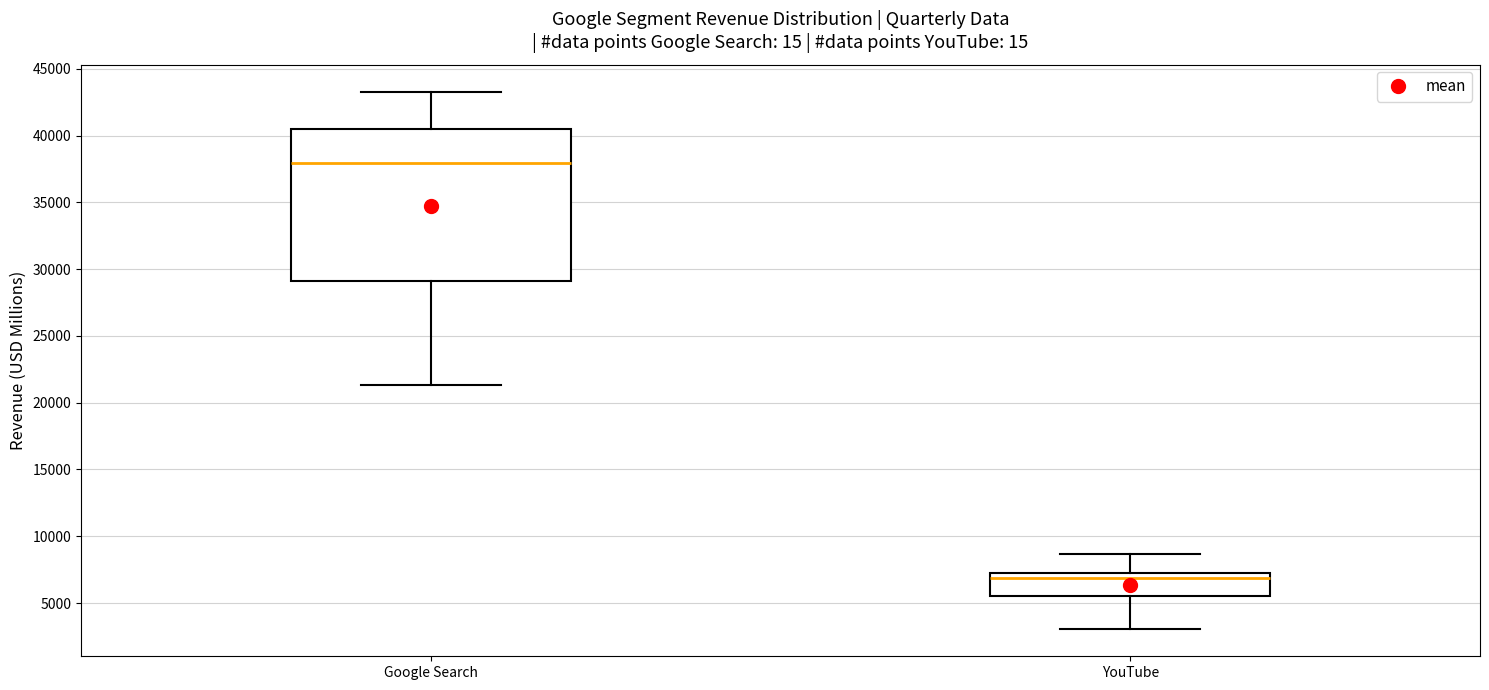

Which box has the highest median line?

Google Search